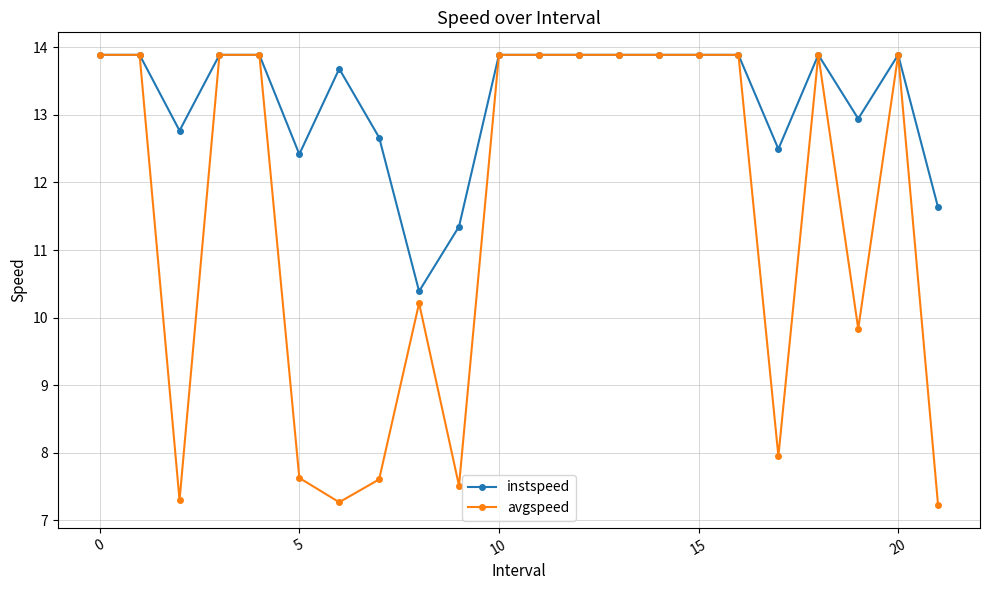

True or false: instspeed has more than 0 points higher than both neighbors.

True